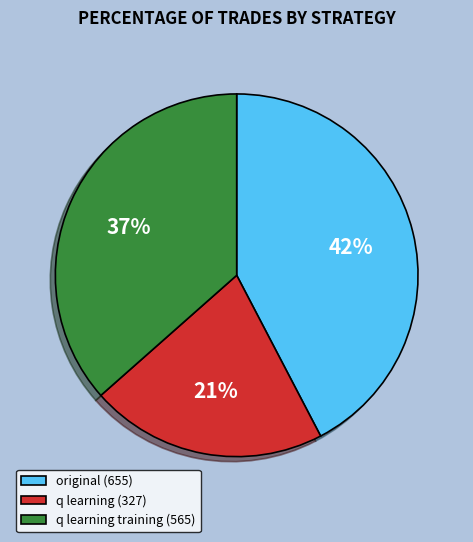

Which slice is the smallest?

q learning (327)